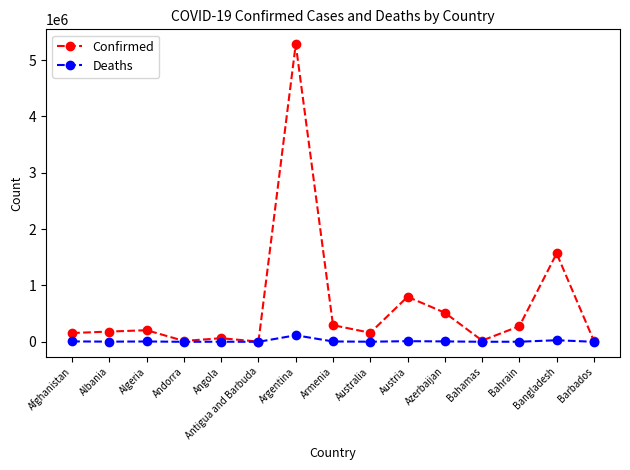

What is the minimum value shown in the chart?

99